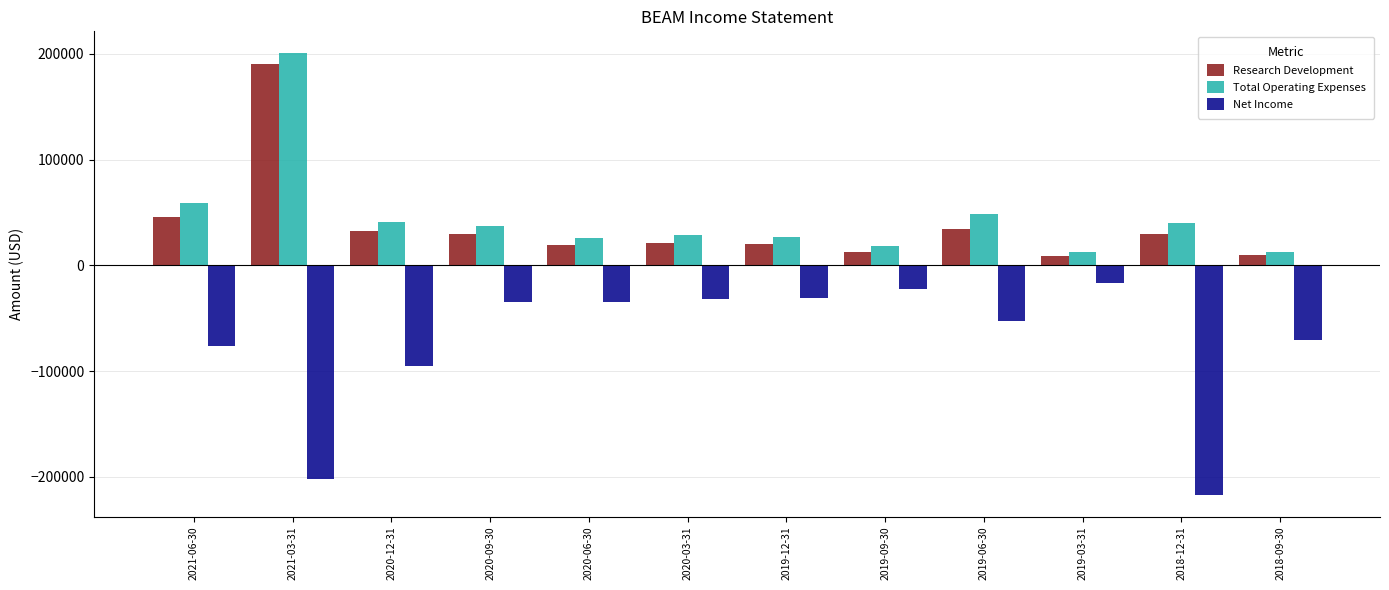

The value of Total Operating Expenses at 2020-06-30 is 26300. True or false?

True